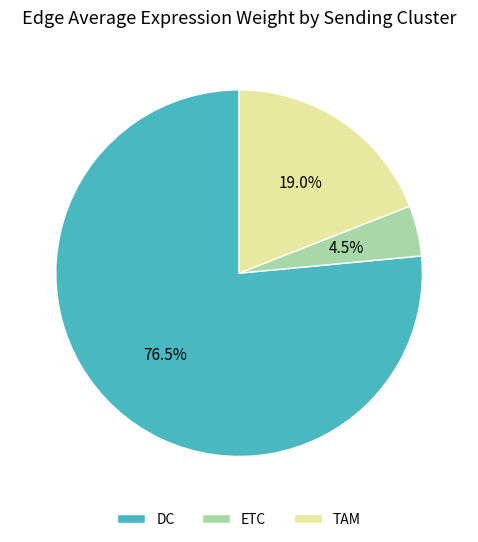

Which category has the smallest portion of the pie?

ETC